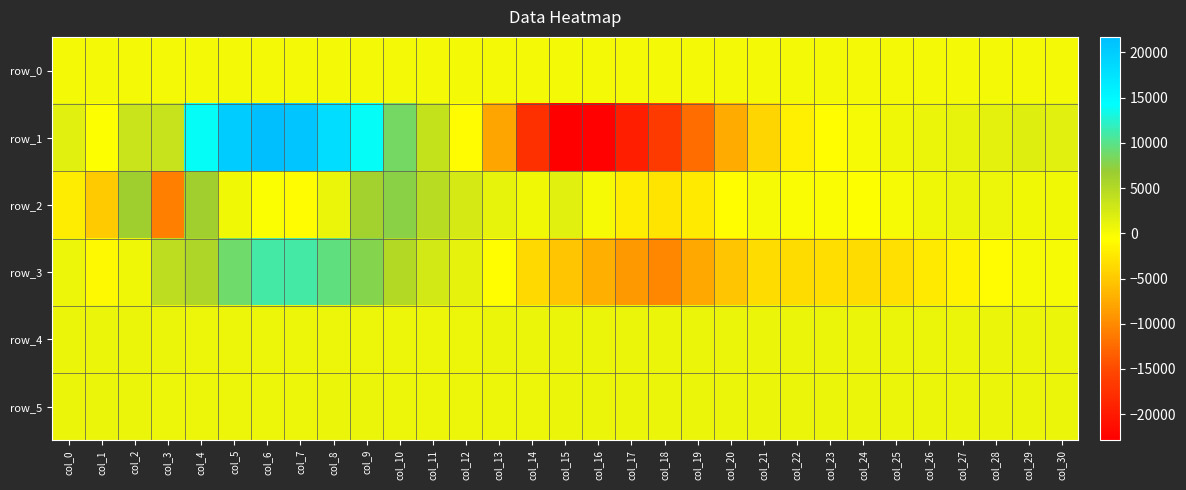

List the labels in order of row_4 value, smallest first.

col_6, col_7, col_5, col_4, col_8, col_9, col_10, col_11, col_12, col_3, col_13, col_2, col_14, col_15, col_30, col_1, col_26, col_16, col_28, col_22, col_27, col_25, col_29, col_24, col_21, col_17, col_23, col_20, col_0, col_18, col_19